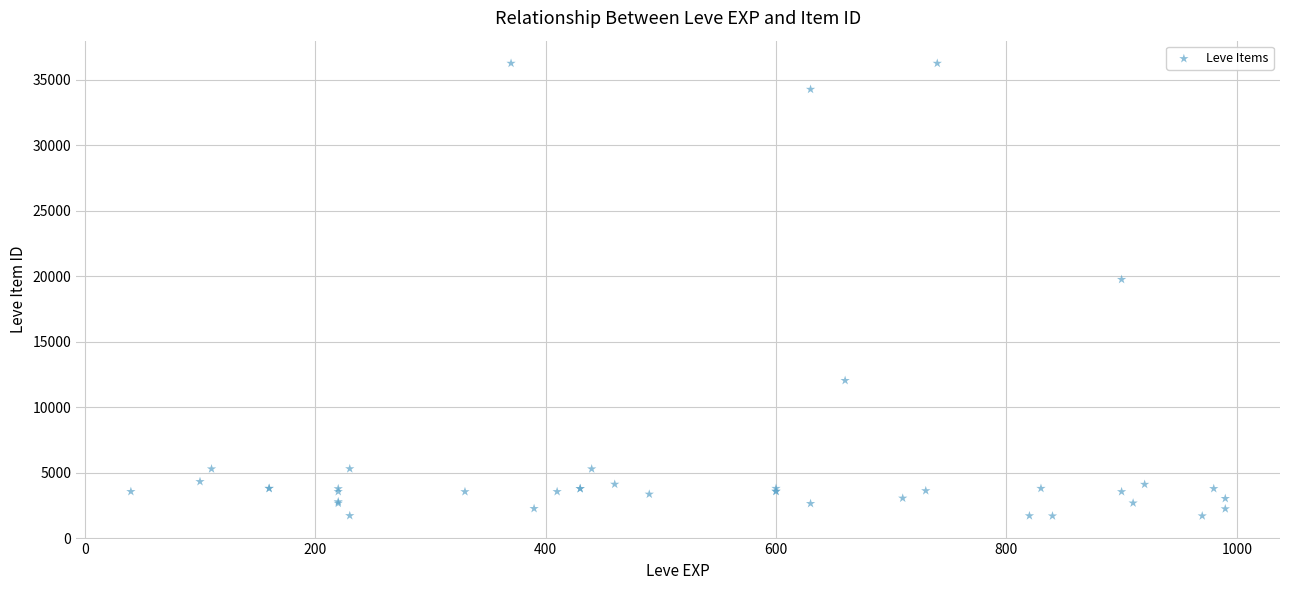

What Y value in the scatter plot is closest to 18967?

19744